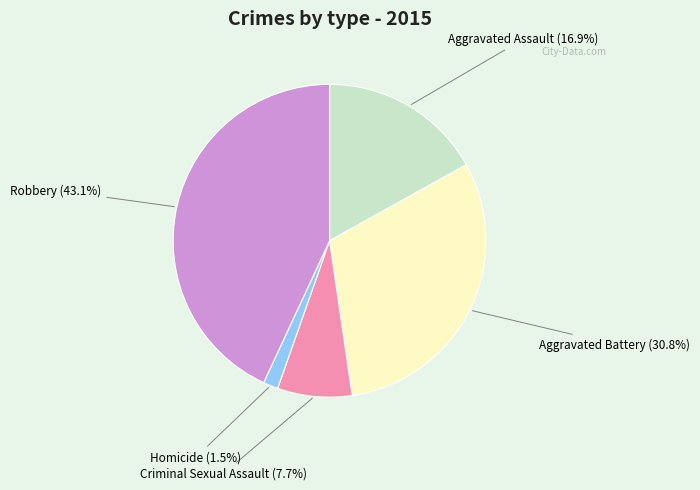

Which category has the smallest portion of the pie?

Homicide